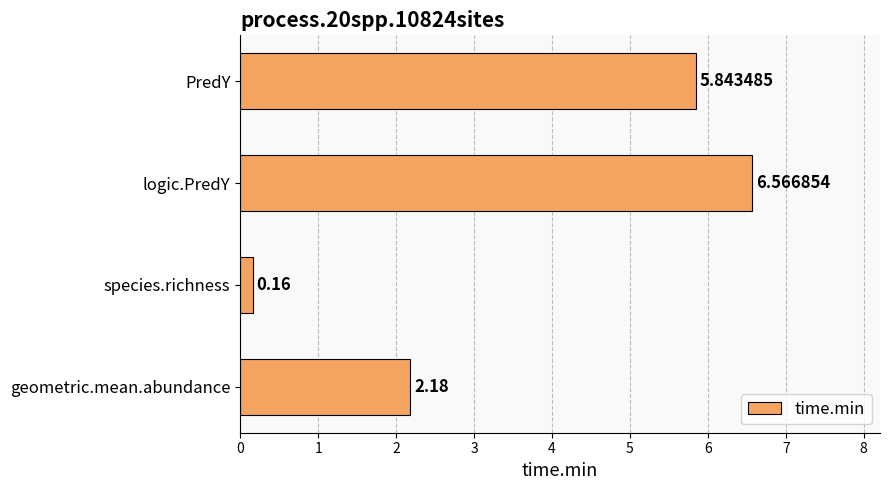

List the labels in order of value, largest first.

logic.PredY, PredY, geometric.mean.abundance, species.richness